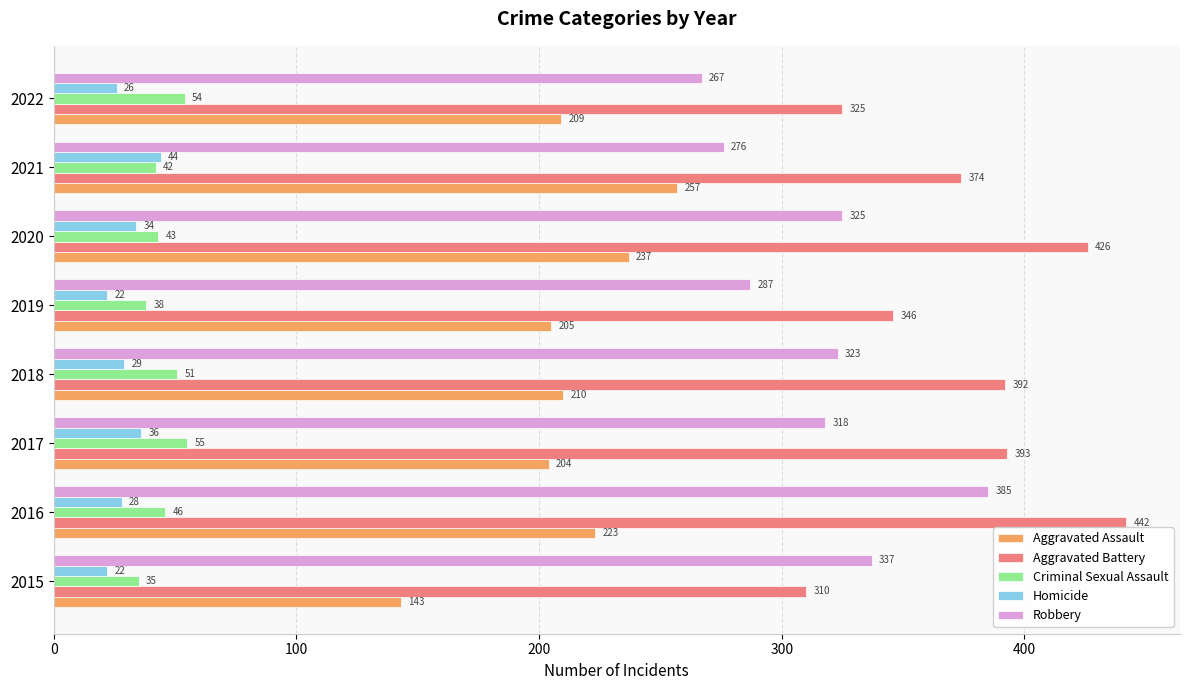

The value of Aggravated Battery at 2022 is 491. True or false?

False